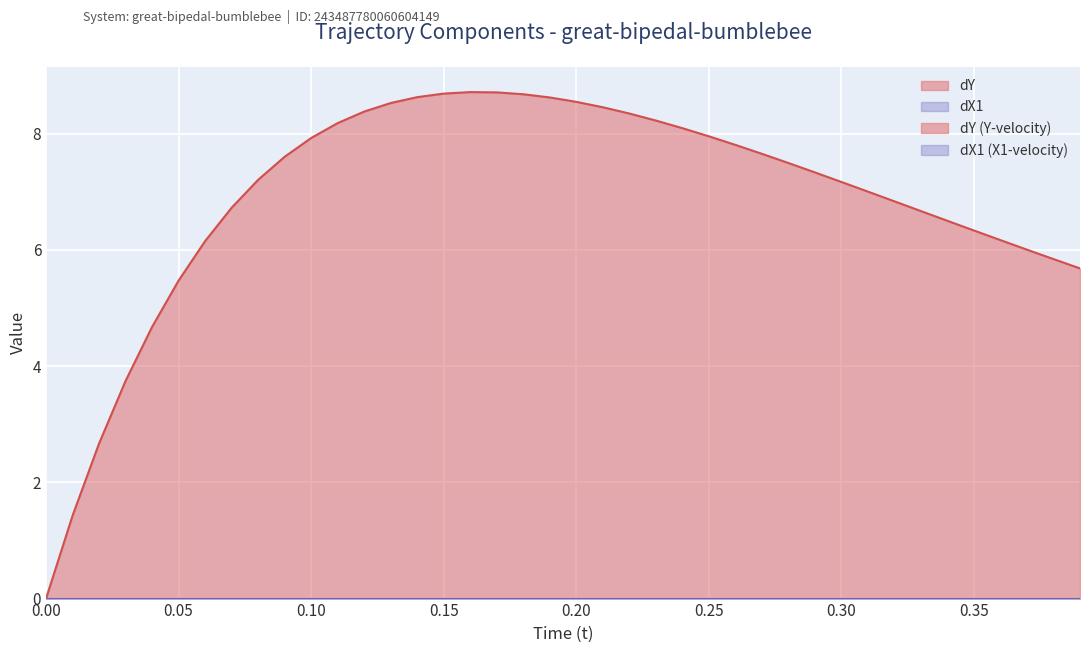

True or false: dY has more than 1 interior local peaks.

False